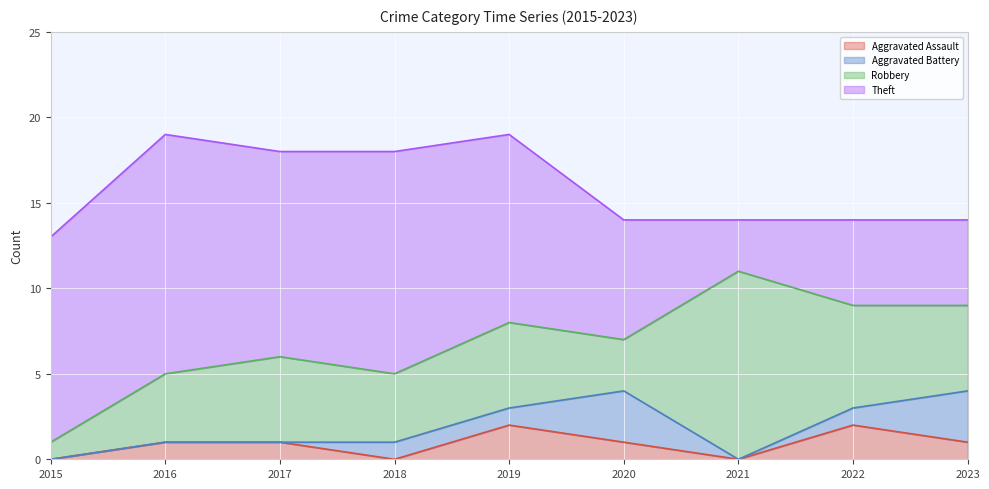

List the series in order of their peak value, lowest first.

Aggravated Assault, Aggravated Battery, Robbery, Theft